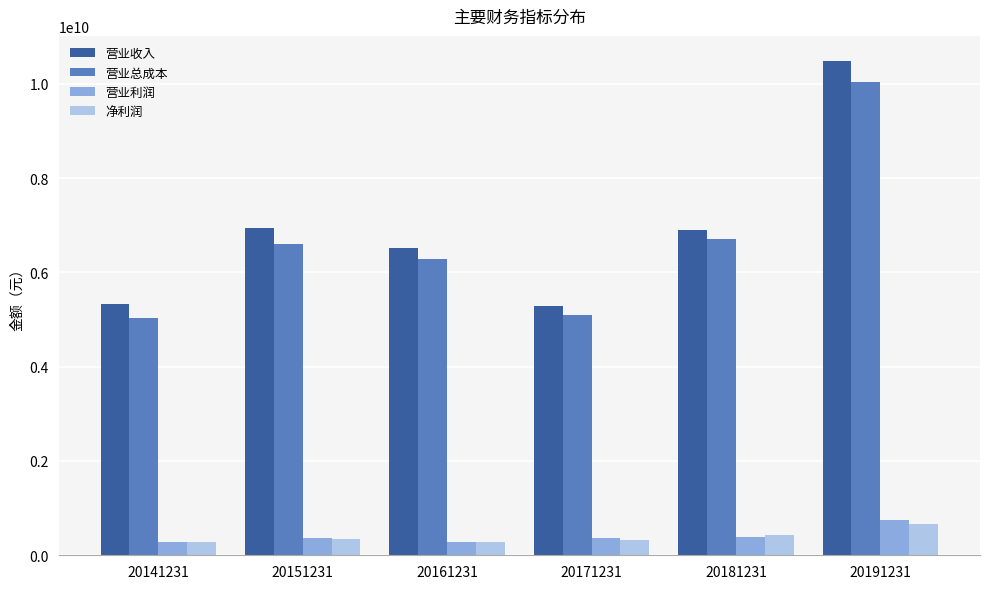

How many categories are shown in the chart?

6